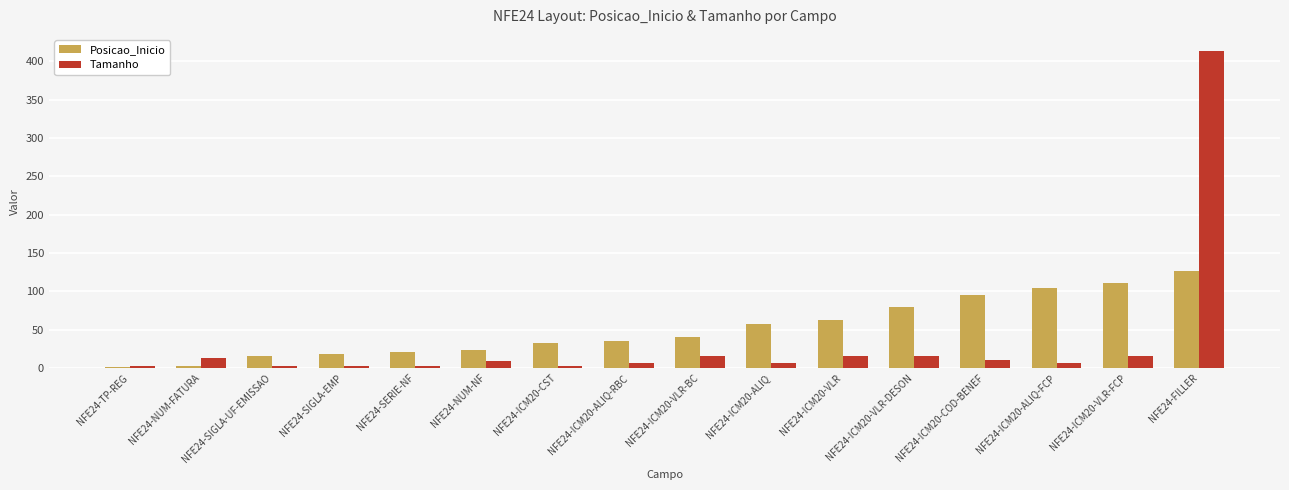

Count the number of data series in this chart.

2